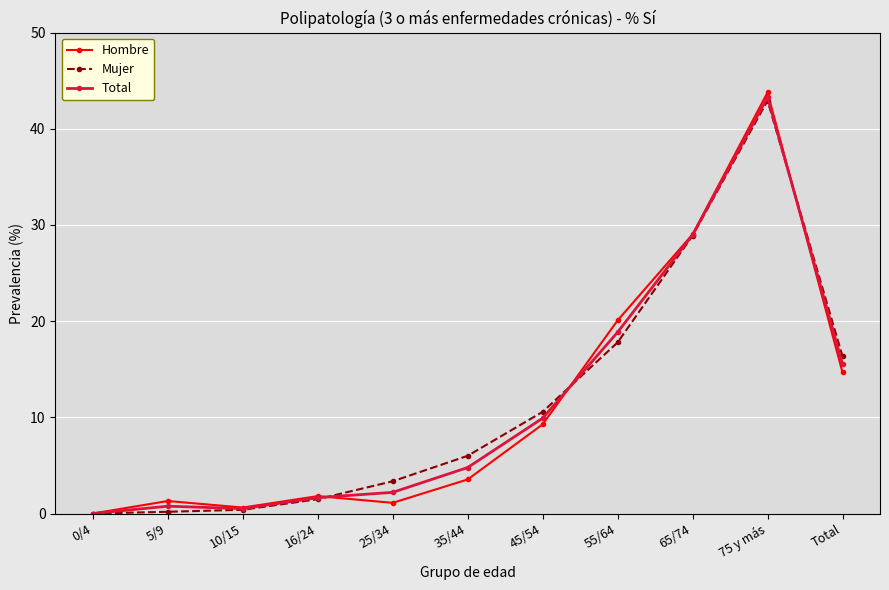

Which category has the highest value in the Total series?

75 y más